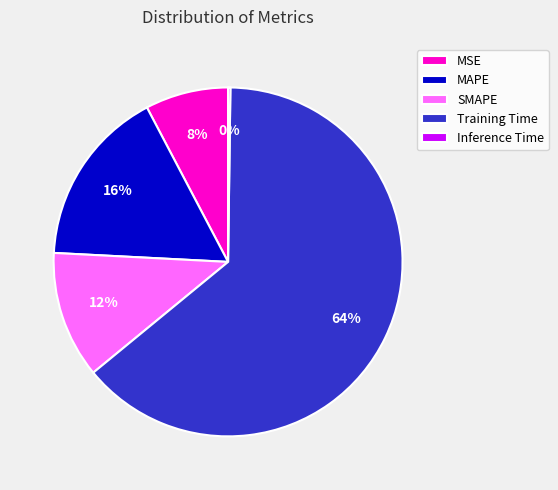

True or false: MSE accounts for 2% of the total.

False